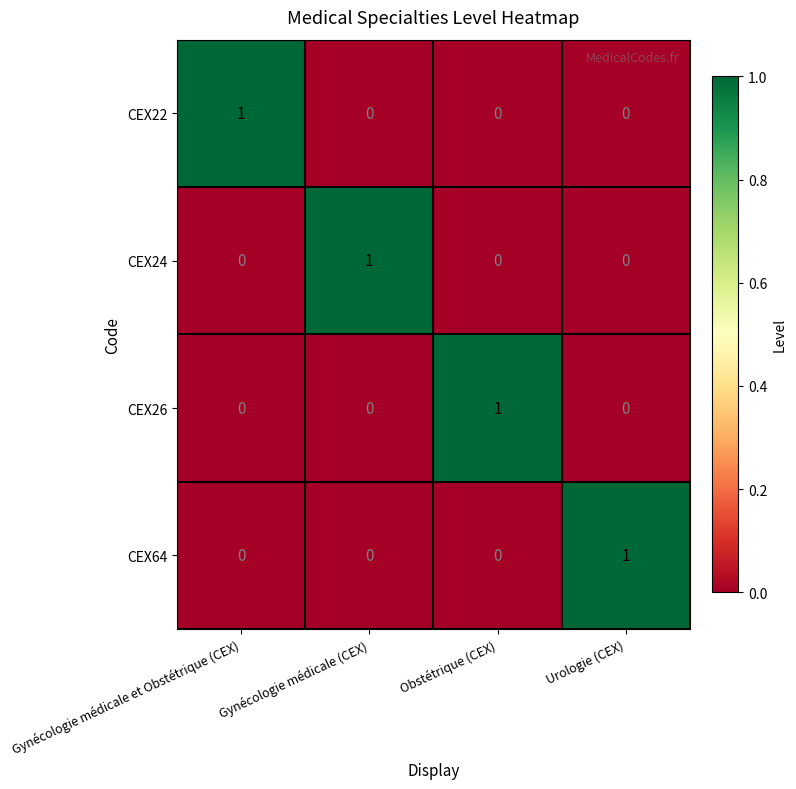

Is it true that CEX22 equals 0 at Urologie (CEX)?

True